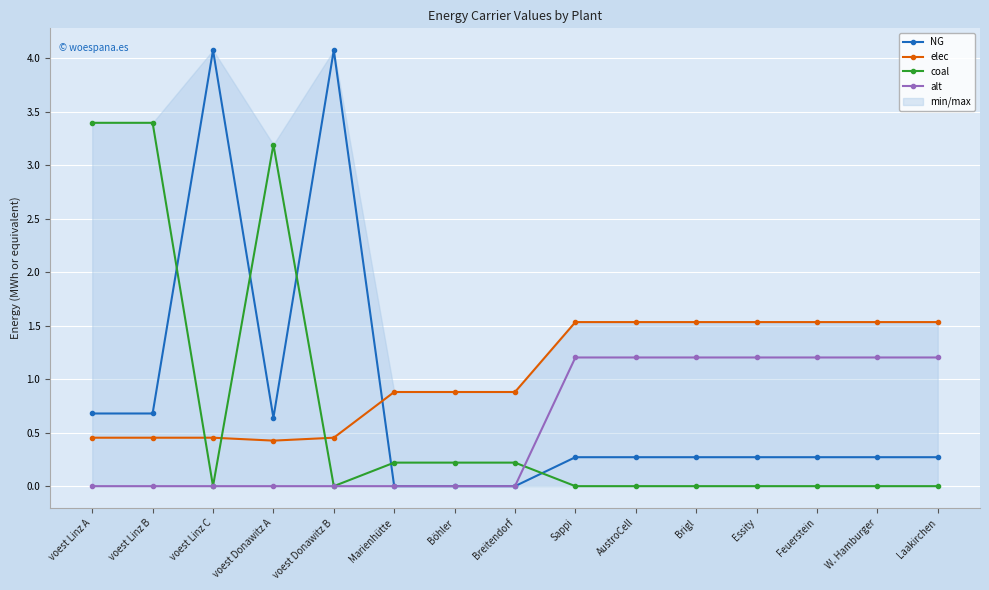

Reading left to right, transcribe all the data shown in this chart.

NG: 0.7	0.7	4.1	0.6	4.1	0.0	0.0	0.0	0.3	0.3	0.3	0.3	0.3	0.3	0.3
elec: 0.5	0.5	0.5	0.4	0.5	0.9	0.9	0.9	1.5	1.5	1.5	1.5	1.5	1.5	1.5
coal: 3.4	3.4	0.0	3.2	0.0	0.2	0.2	0.2	0.0	0.0	0.0	0.0	0.0	0.0	0.0
alt: 0.0	0.0	0.0	0.0	0.0	0.0	0.0	0.0	1.2	1.2	1.2	1.2	1.2	1.2	1.2